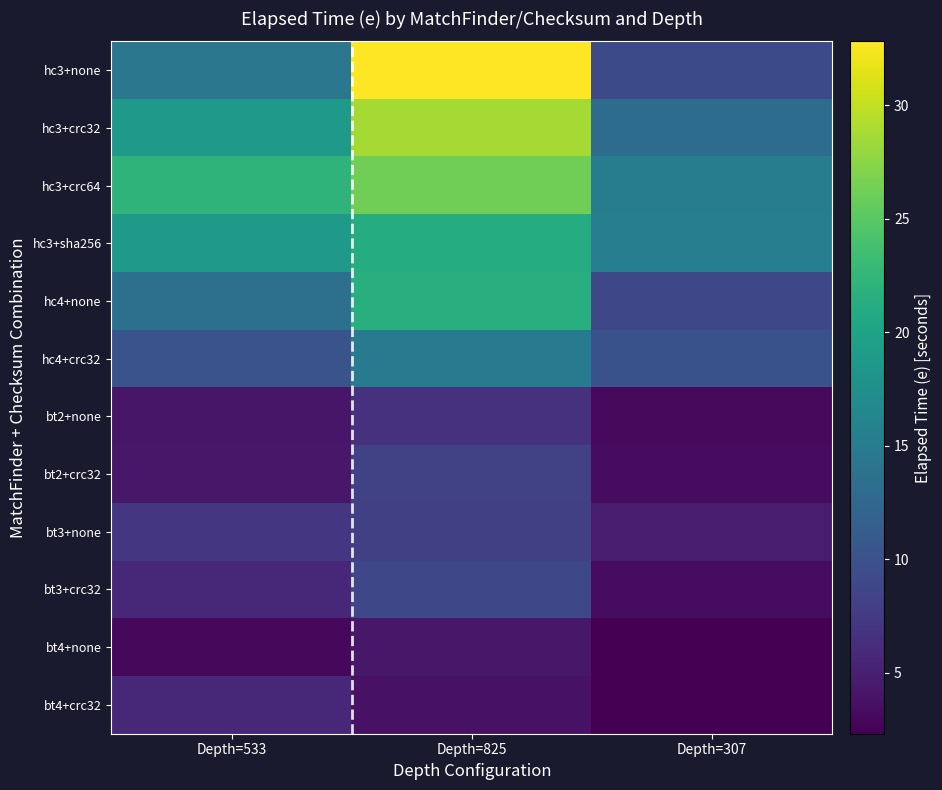

True or false: bt2+crc32 has a value of 8.3 at Depth=825.

True